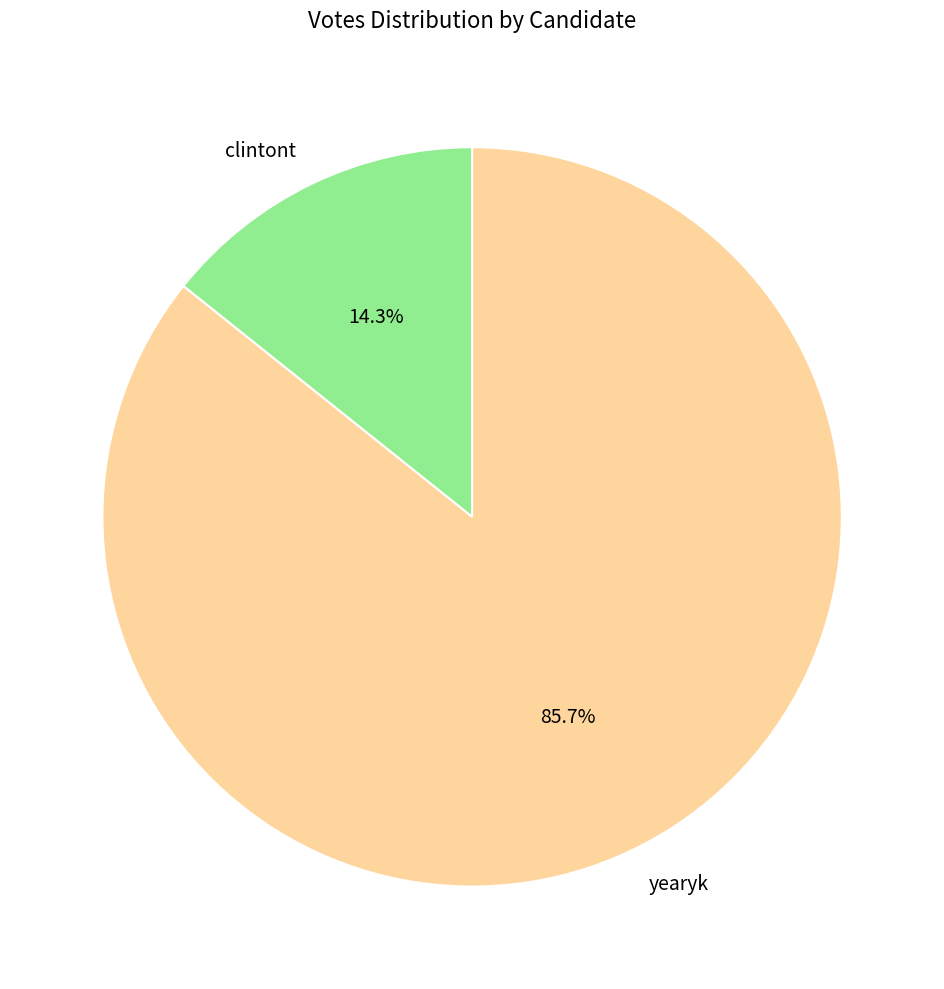

What percentage is NOT represented by clintont?

85.7%